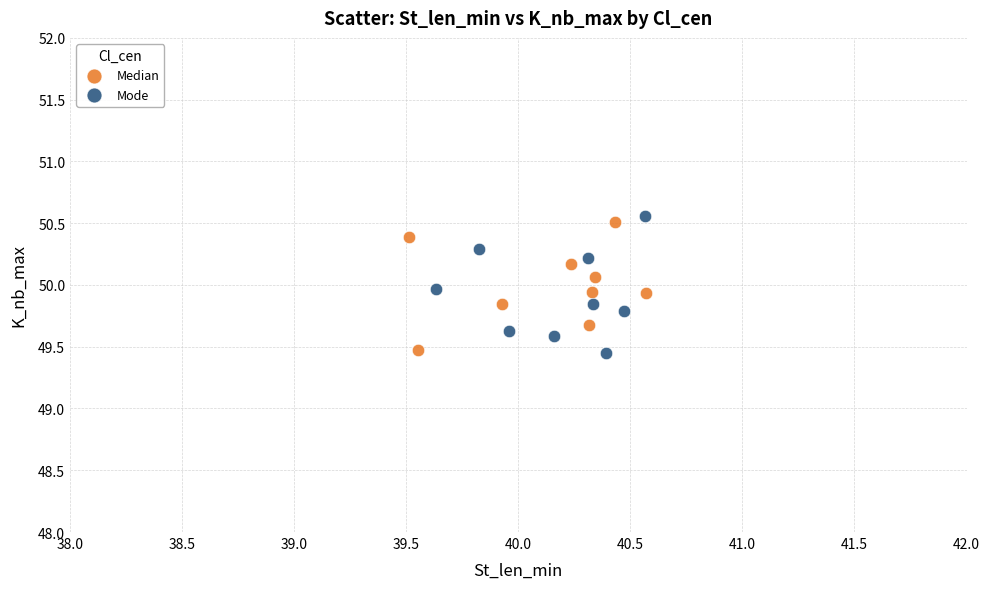

What are all the series names shown in the legend?

Median, Mode